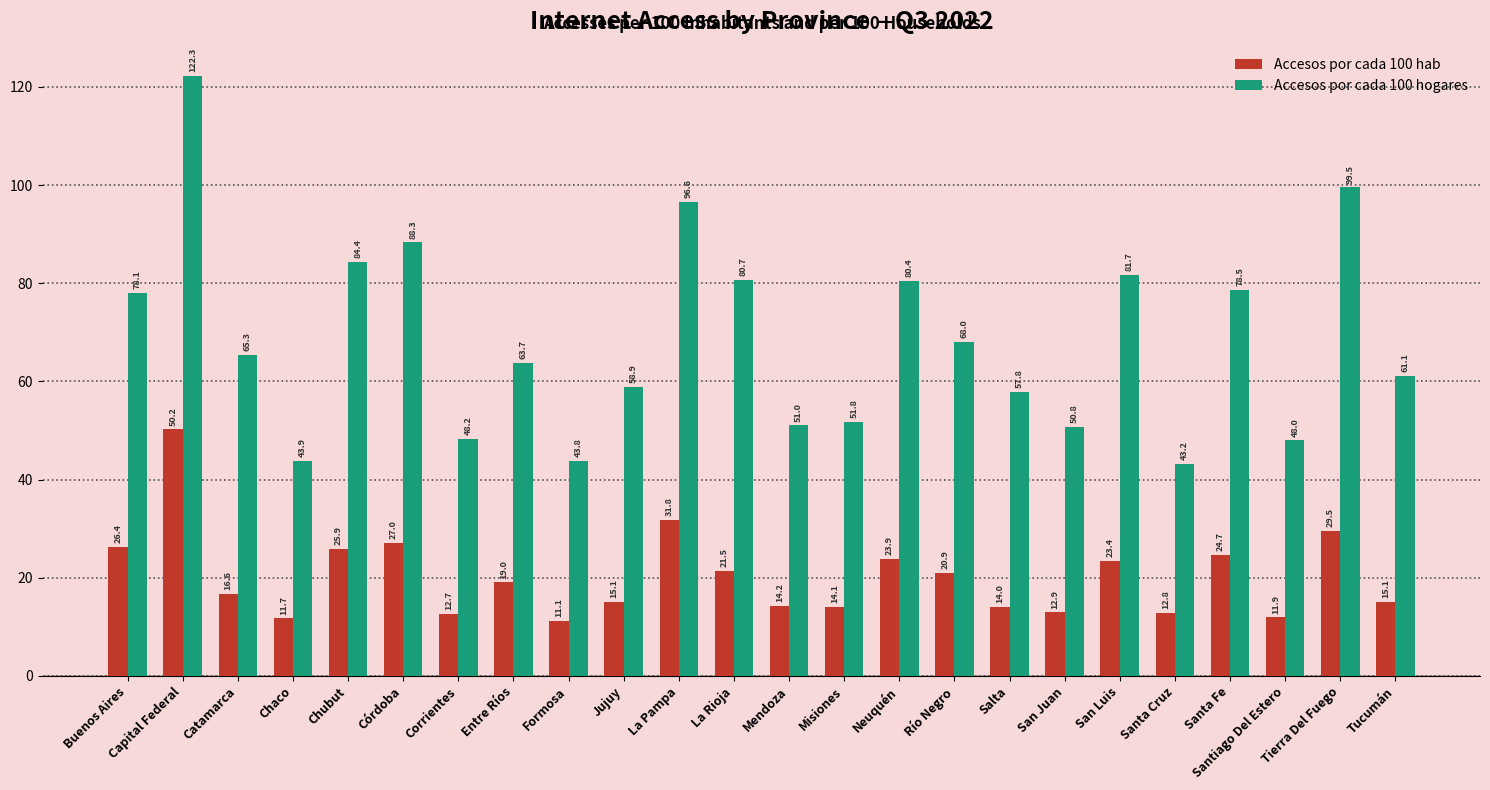

Is the value of Accesos por cada 100 hogares at Neuquén greater than the value of Accesos por cada 100 hab at Neuquén?

Yes